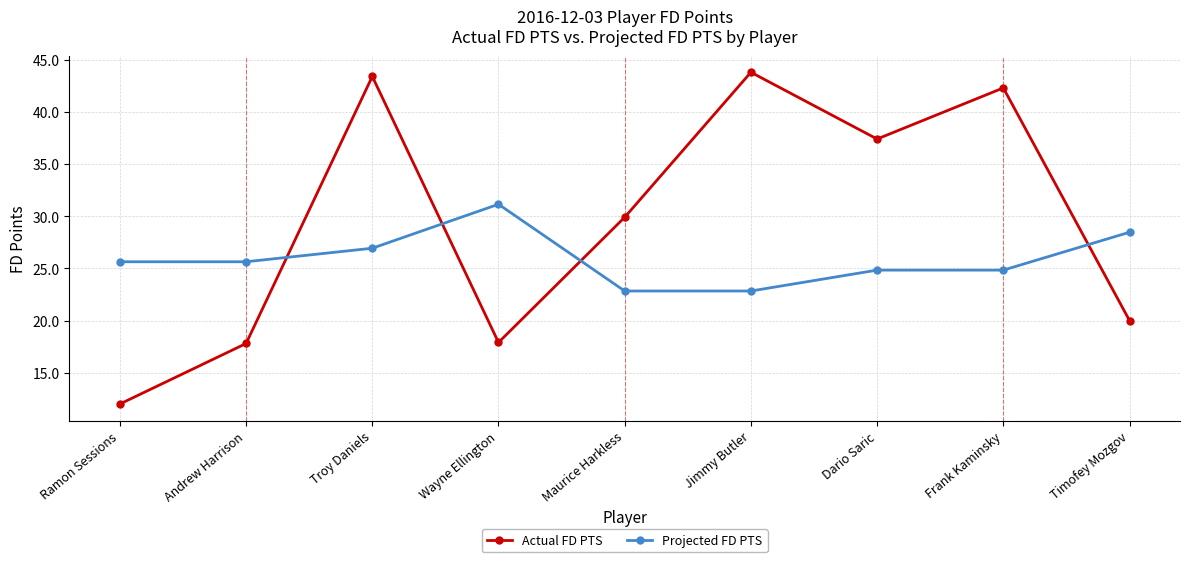

At which label does Actual FD PTS reach its minimum?

Ramon Sessions